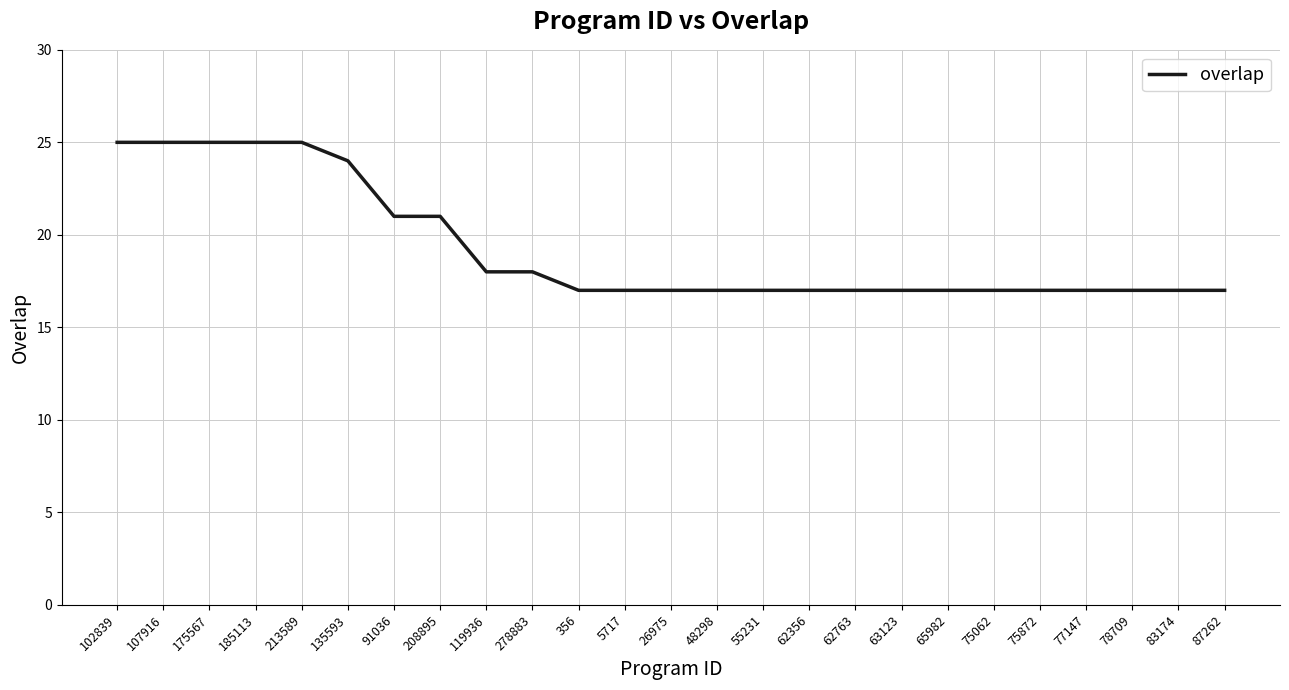

What is the ratio of the value at 278883 to the value at 77147?

1.1